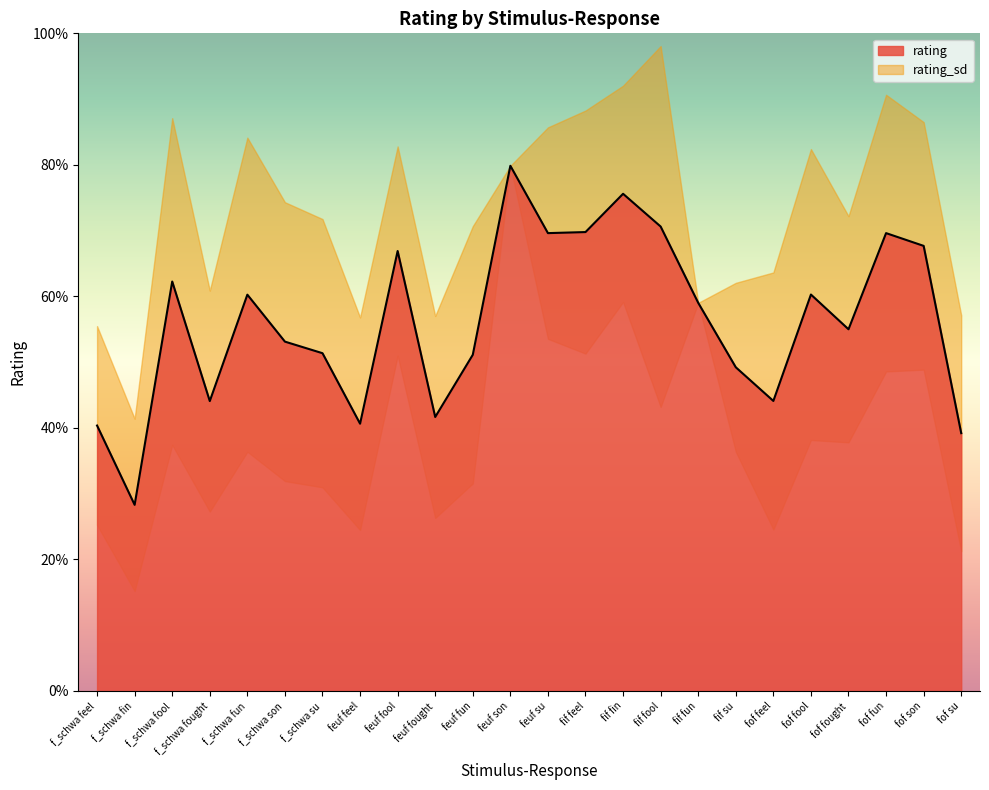

What is the label of the 1st point from the left?

f_schwa feel